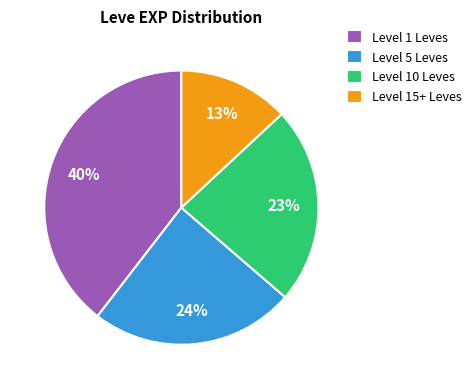

Which has a higher value, Level 1 Leves or Level 15+ Leves?

Level 1 Leves